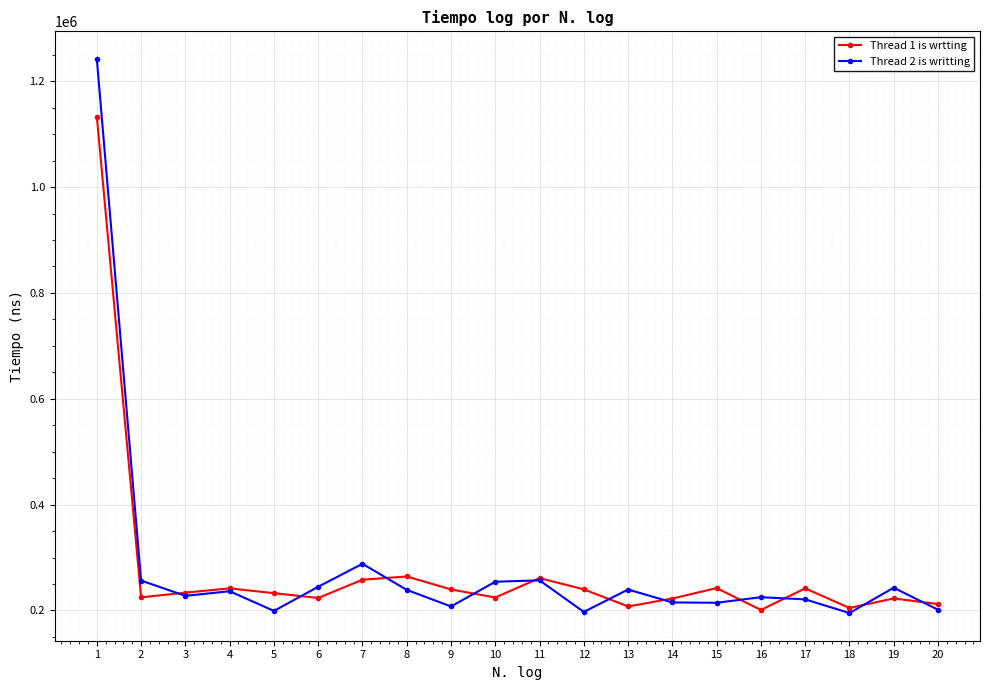

Which series has the largest range (max minus min)?

Thread 2 is writting